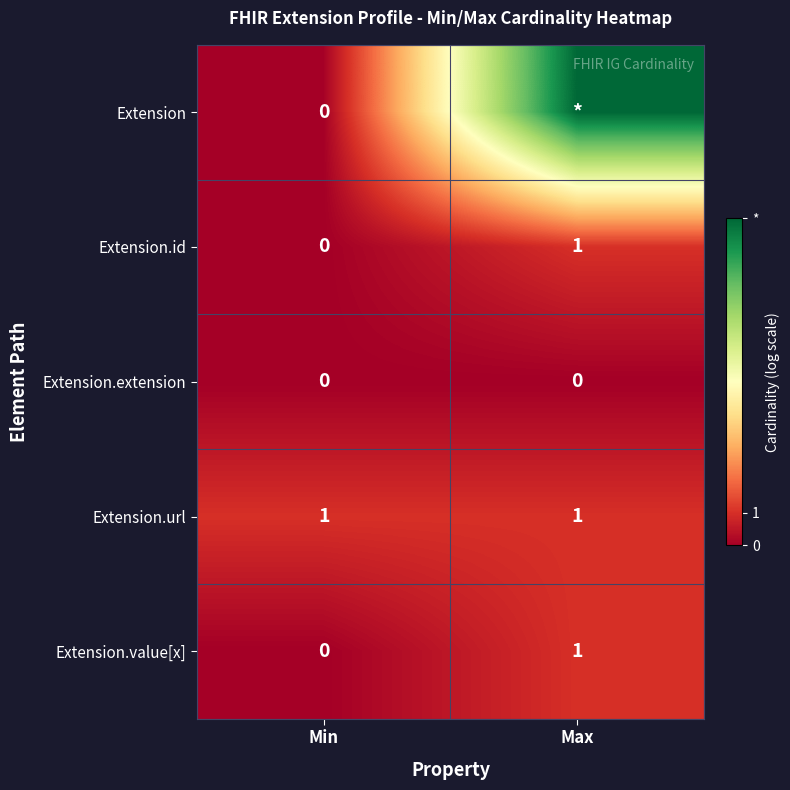

Where is Extension.id nearest to the value 0?

Min